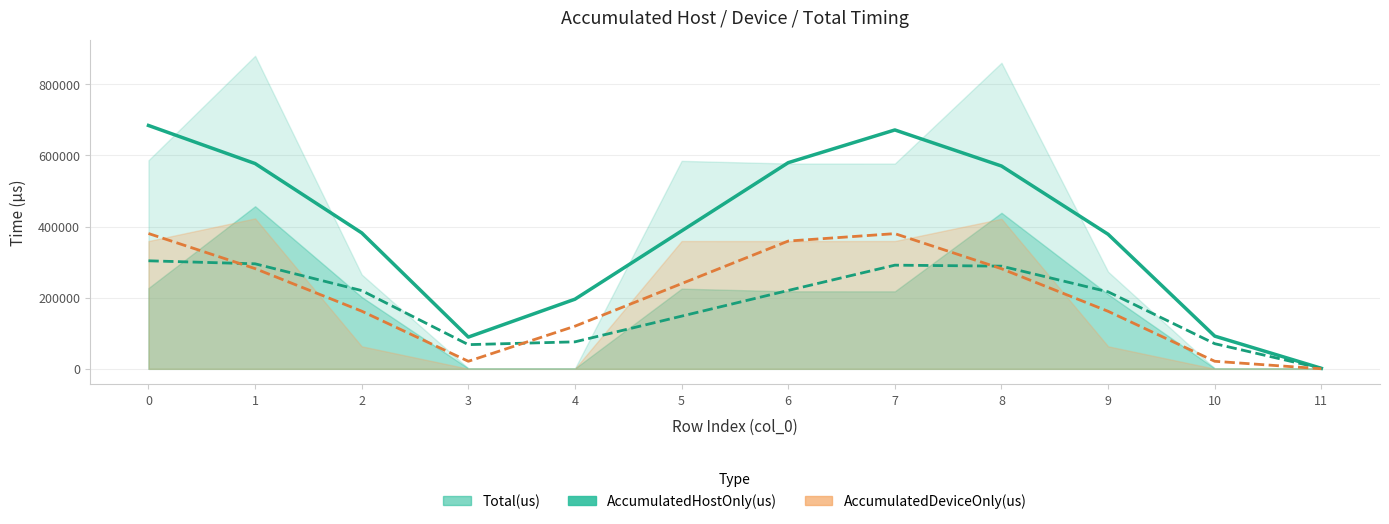

How many distinct data groups are displayed?

3